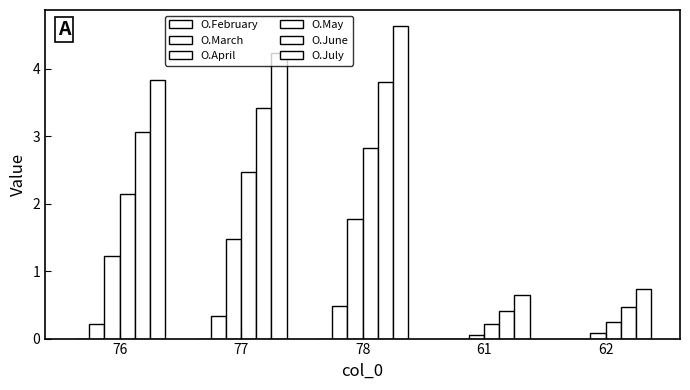

What is the total value across all series at 76?

10.5